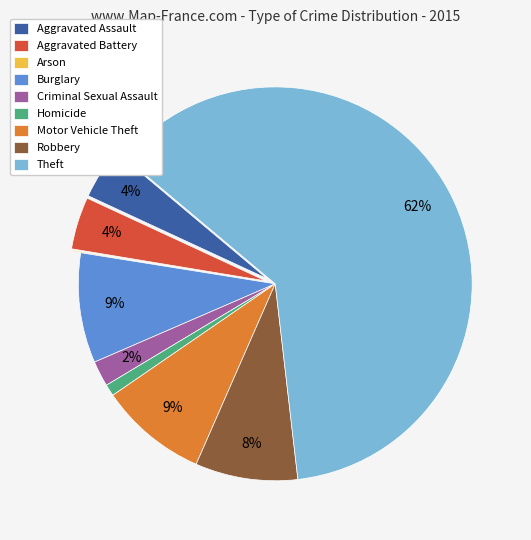

Which has a higher value, Aggravated Battery or Robbery?

Robbery